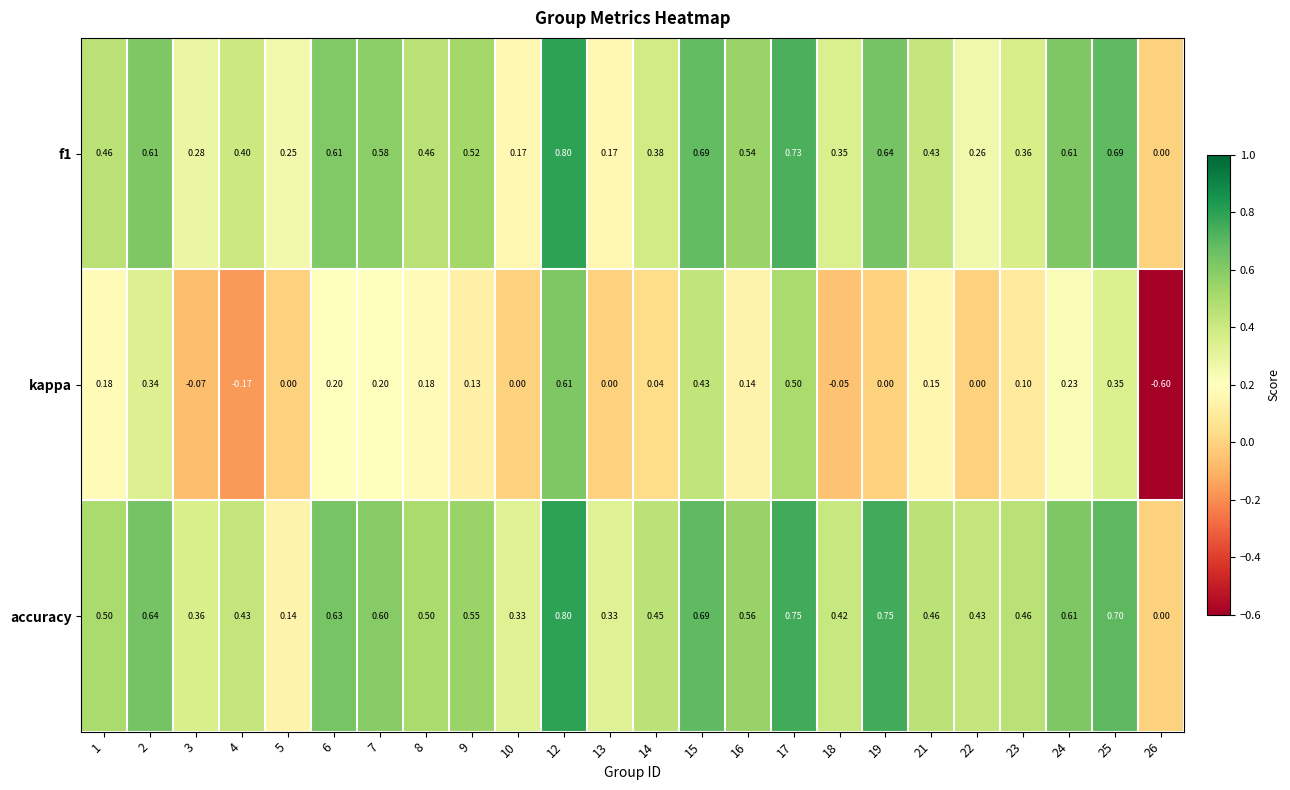

How many data points does each series have?

24